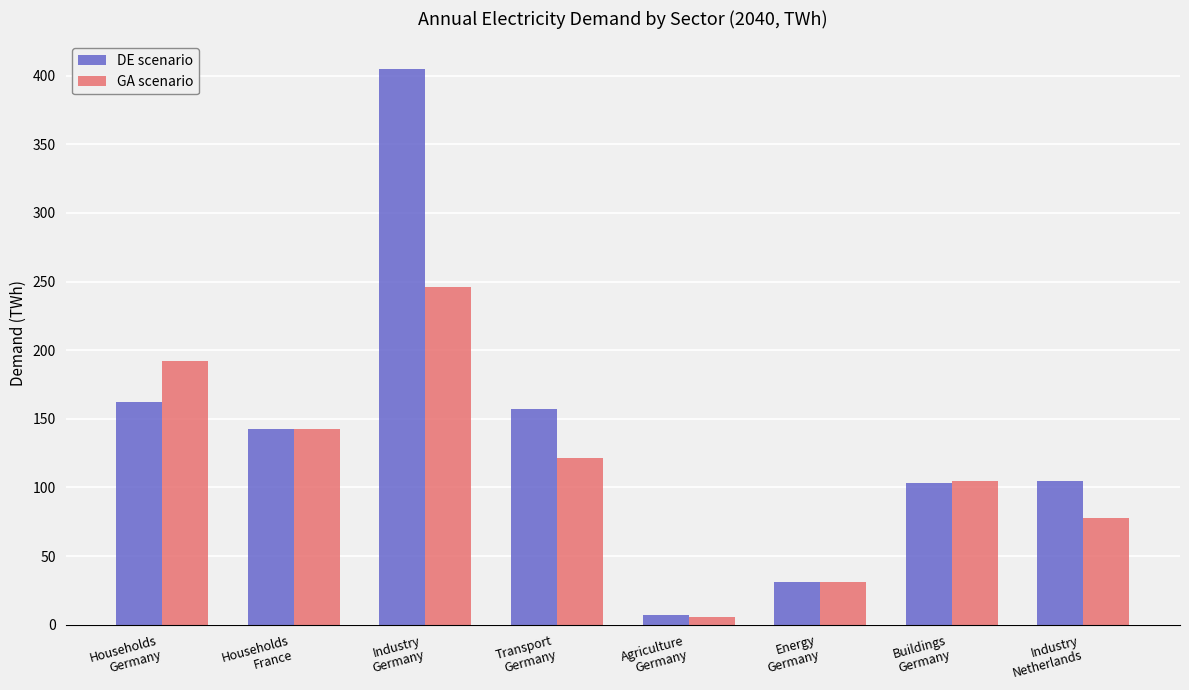

Where does the DE scenario series first go above 142?

Households
Germany